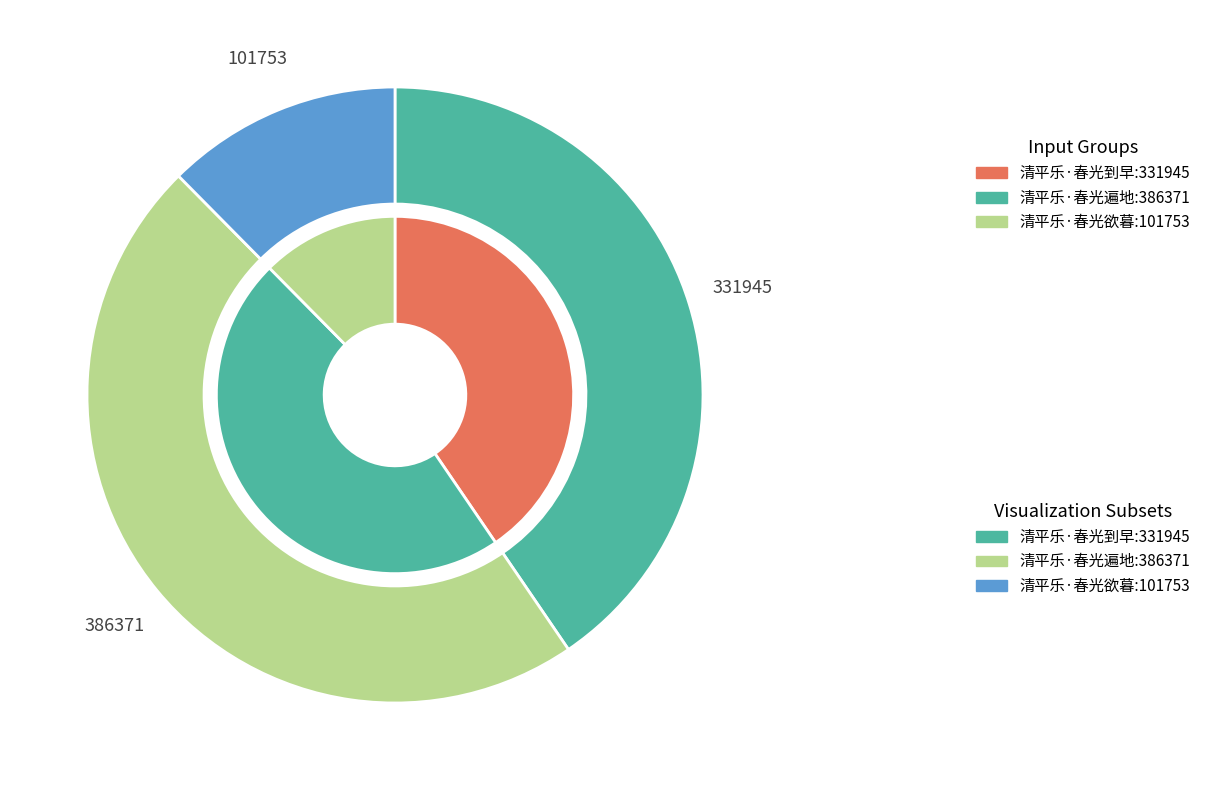

Does 清平乐·春光遍地 represent more than half of the total?

No